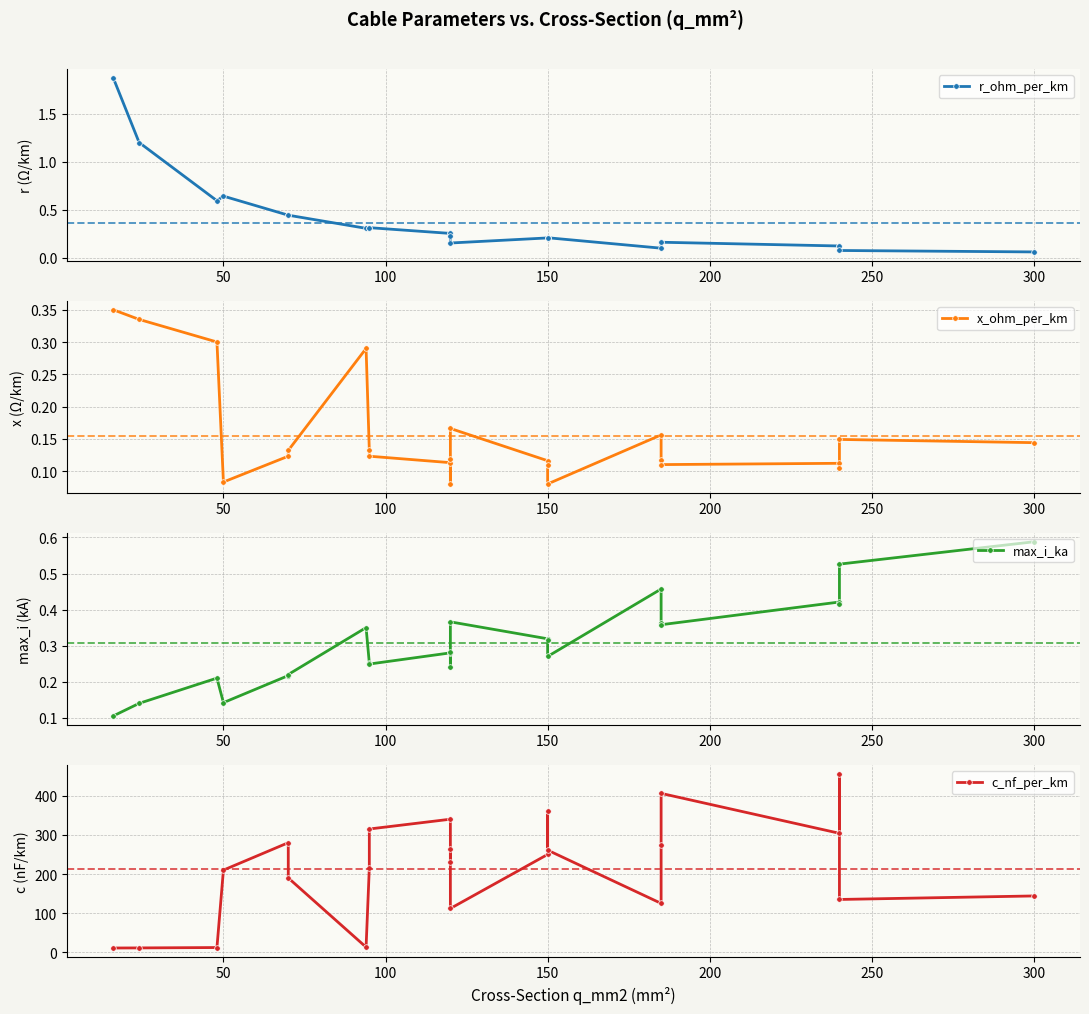

How many lines are shown in the chart?

4